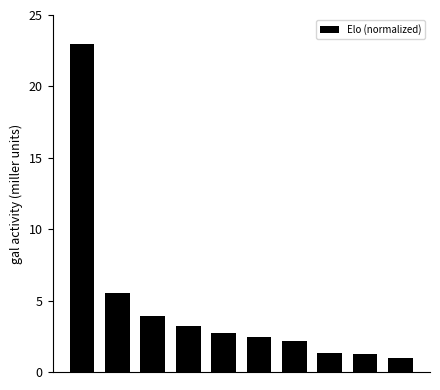

What is the sum of all values?

46.6